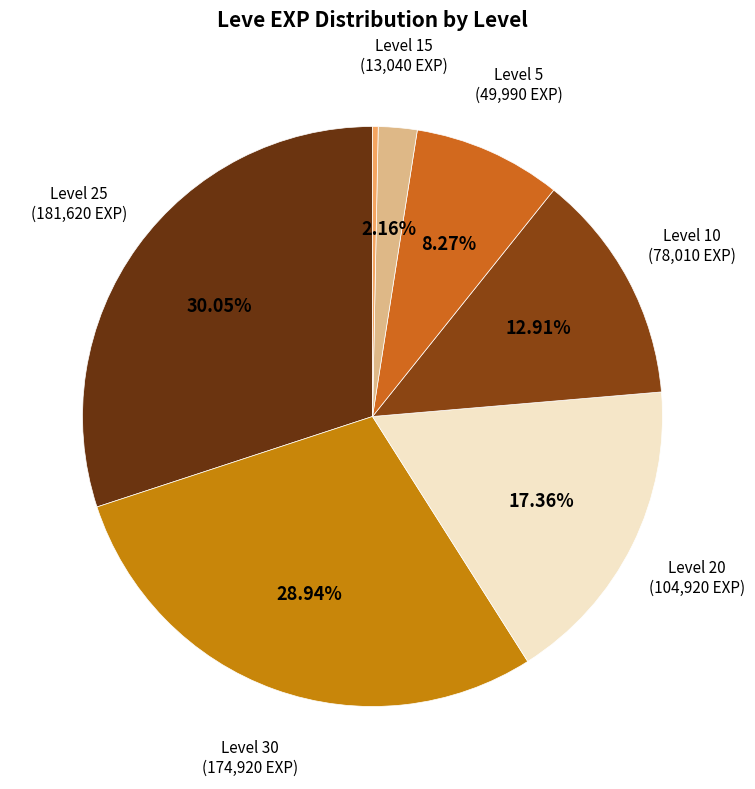

Count the number of slices in the pie.

7